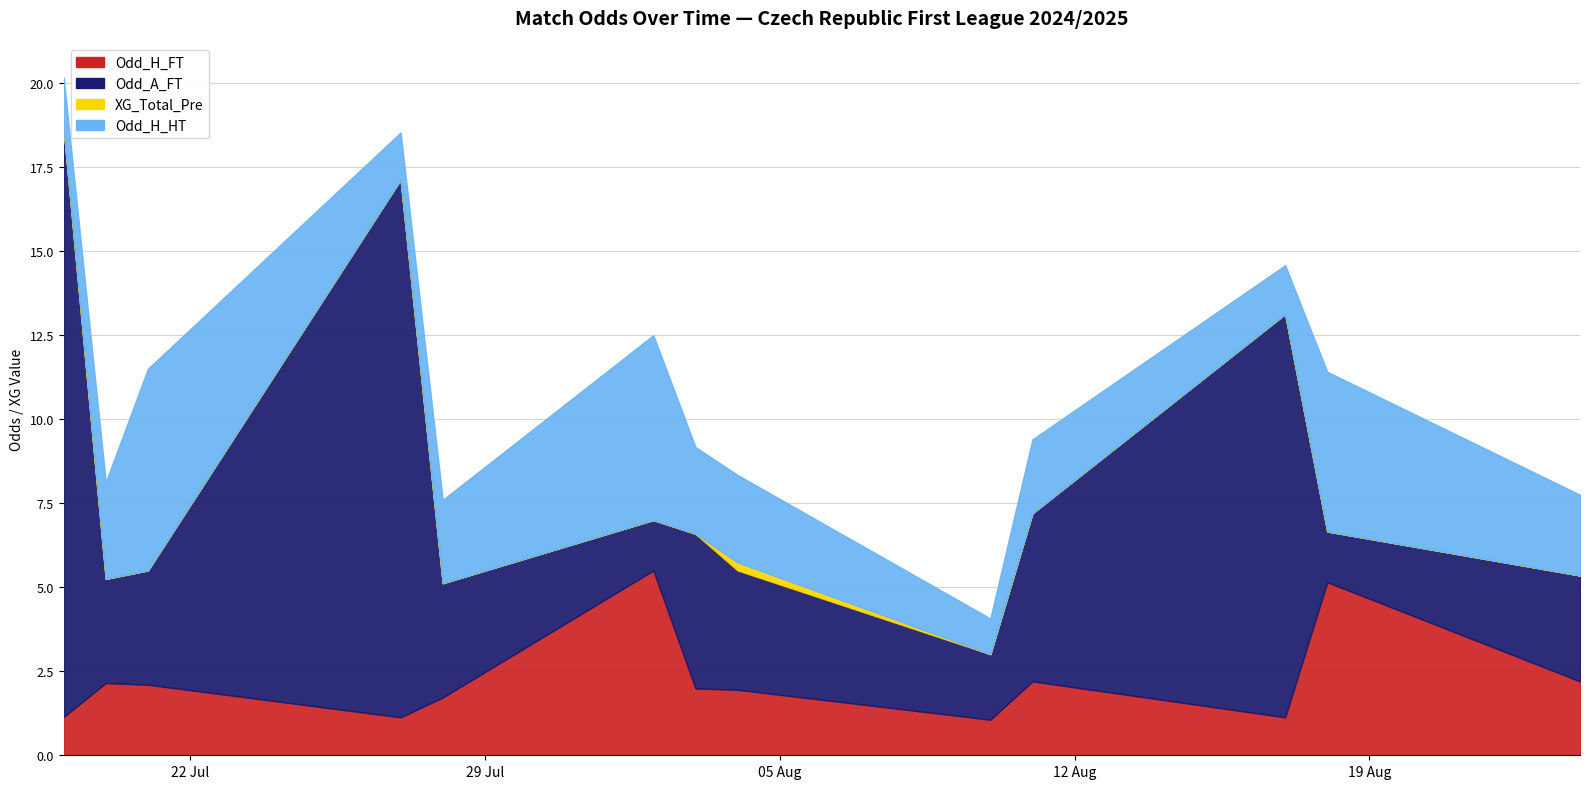

Reading left to right, list all the values displayed in this chart.

Odd_H_FT: 2024-07-19=1.1	2024-07-20=2.1	2024-07-21=2.1	2024-07-27=1.1	2024-07-28=1.7	2024-08-02=5.5	2024-08-03=2.0	2024-08-04=1.9	2024-08-10=1.1	2024-08-11=2.2	2024-08-17=1.1	2024-08-18=5.2	2024-08-24=2.2
Odd_A_FT: 2024-07-19=17.5	2024-07-20=3.1	2024-07-21=3.4	2024-07-27=16.0	2024-07-28=3.4	2024-08-02=1.5	2024-08-03=4.6	2024-08-04=3.5	2024-08-10=1.9	2024-08-11=5.0	2024-08-17=12.0	2024-08-18=1.5	2024-08-24=3.1
XG_Total_Pre: 2024-07-19=0.0	2024-07-20=0.0	2024-07-21=0.0	2024-07-27=0.0	2024-07-28=0.0	2024-08-02=0.0	2024-08-03=0.0	2024-08-04=0.2	2024-08-10=0.0	2024-08-11=0.0	2024-08-17=0.0	2024-08-18=0.0	2024-08-24=0.0
Odd_H_HT: 2024-07-19=1.5	2024-07-20=2.9	2024-07-21=6.0	2024-07-27=1.4	2024-07-28=2.5	2024-08-02=5.5	2024-08-03=2.6	2024-08-04=2.6	2024-08-10=1.1	2024-08-11=2.2	2024-08-17=1.4	2024-08-18=4.8	2024-08-24=2.4